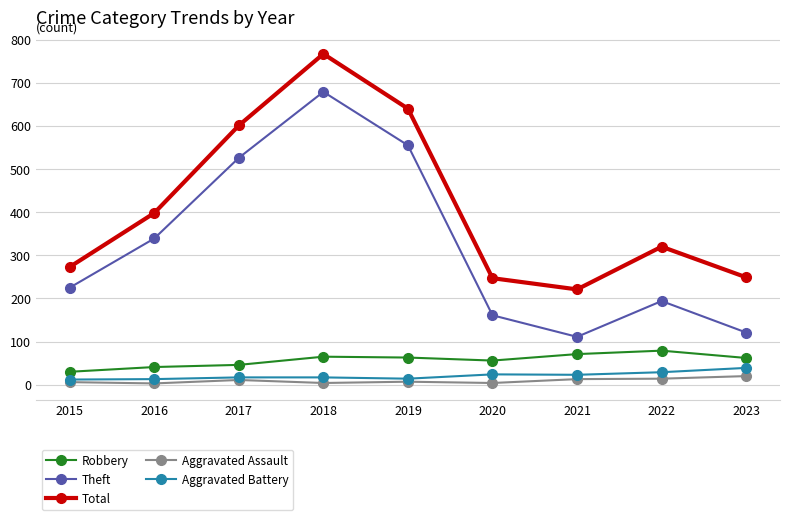

Is the value of Robbery at 2016 greater than the value of Theft at 2015?

No